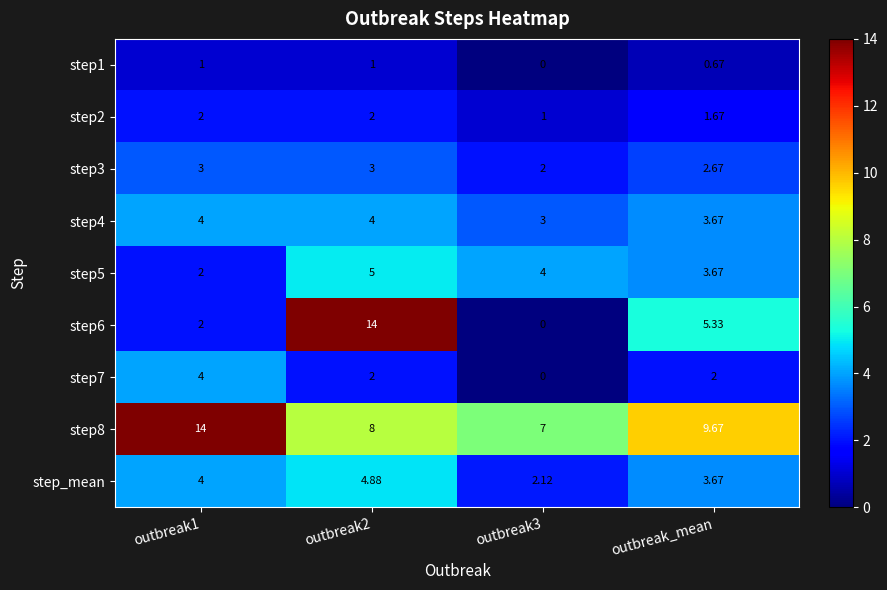

Is the value of step5 at outbreak_mean greater than the value of step_mean at outbreak3?

Yes